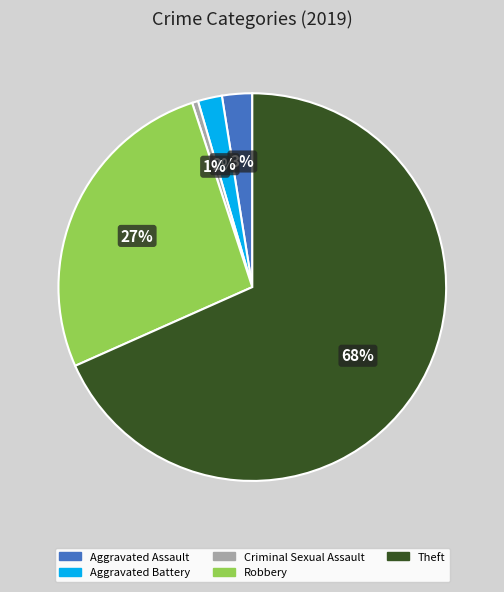

What is the smallest slice in the pie chart?

Criminal Sexual Assault